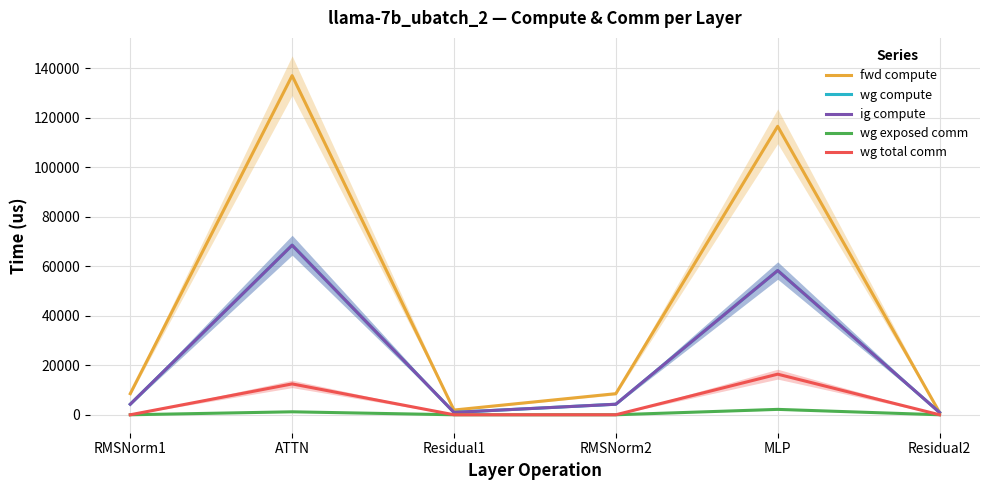

Does the chart have visible grid lines?

Yes